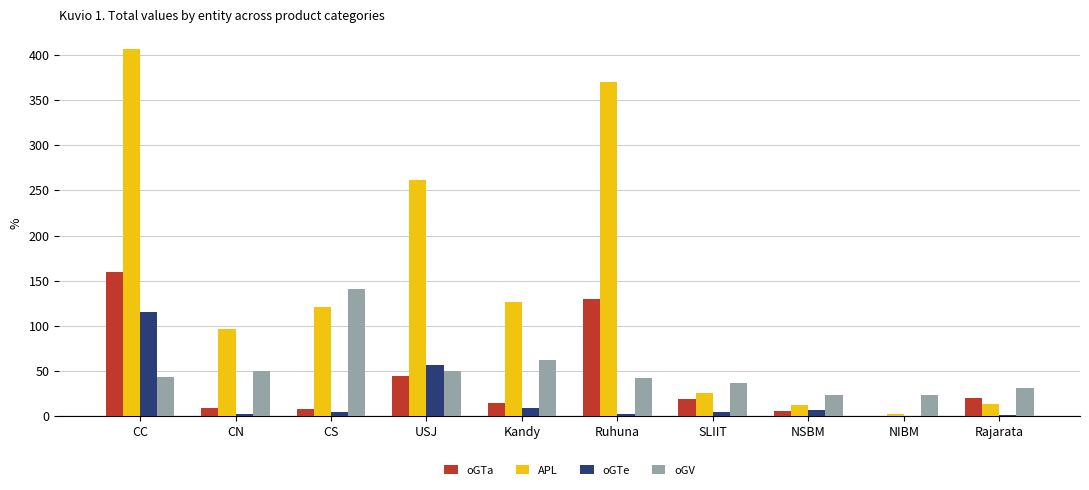

What is the greatest value displayed?

406